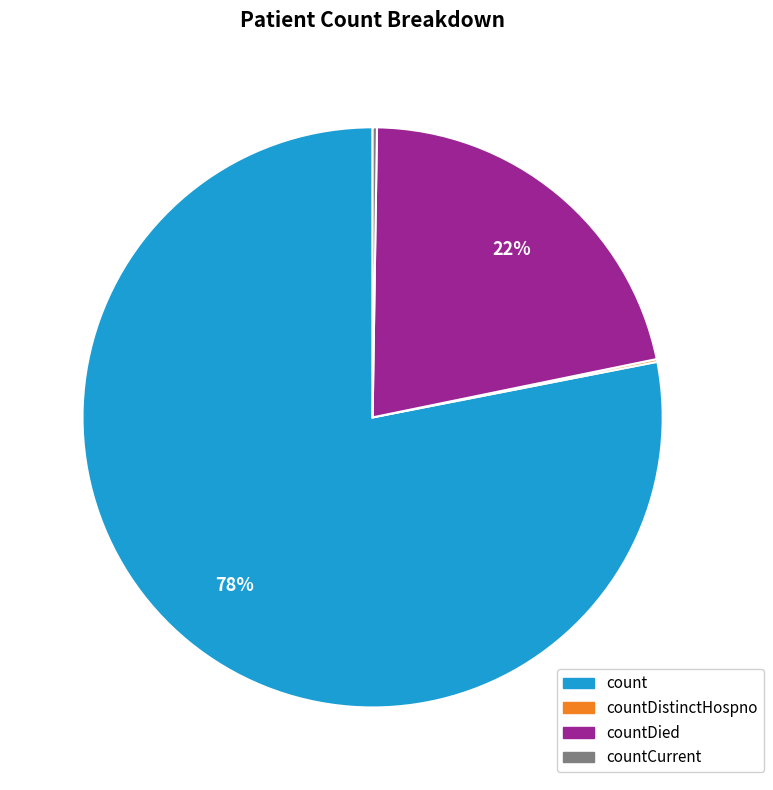

Does count account for over 50% of the chart?

Yes